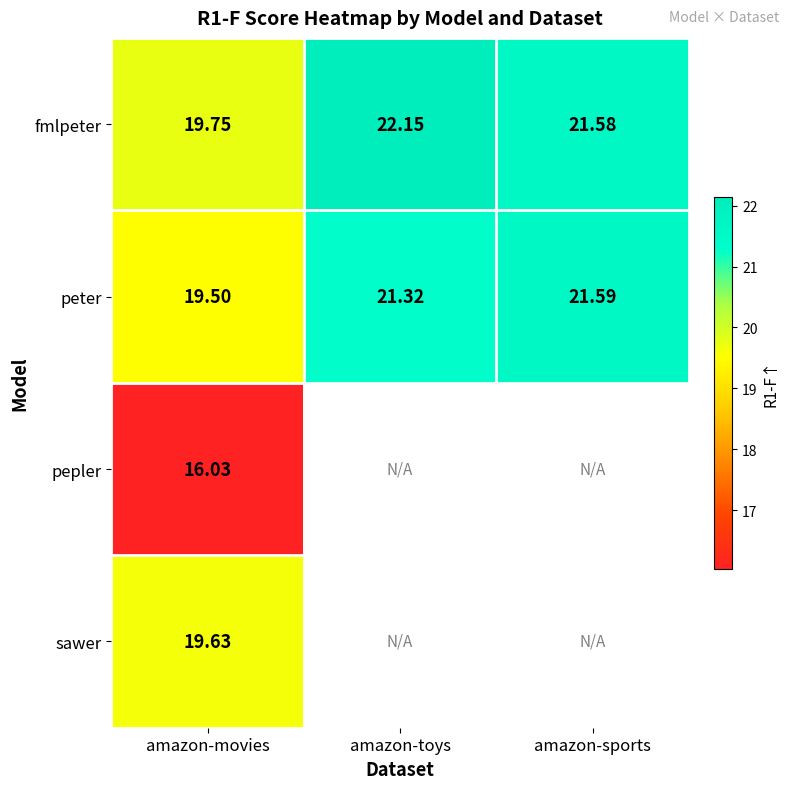

At which category is the sum across all series the highest?

amazon-movies